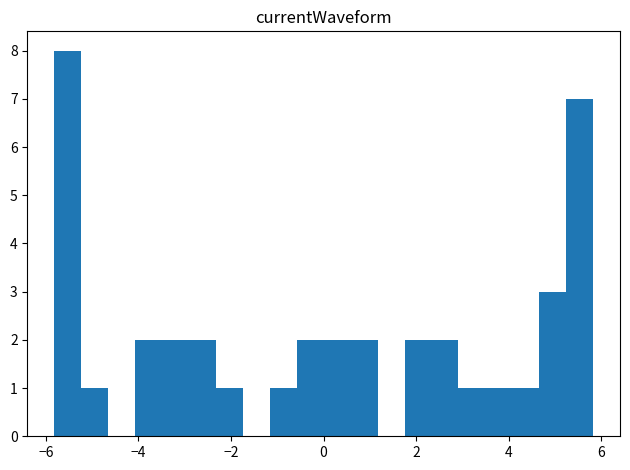

Read against the x-axis, roughly where is the centre of the tallest bar?

-5.6